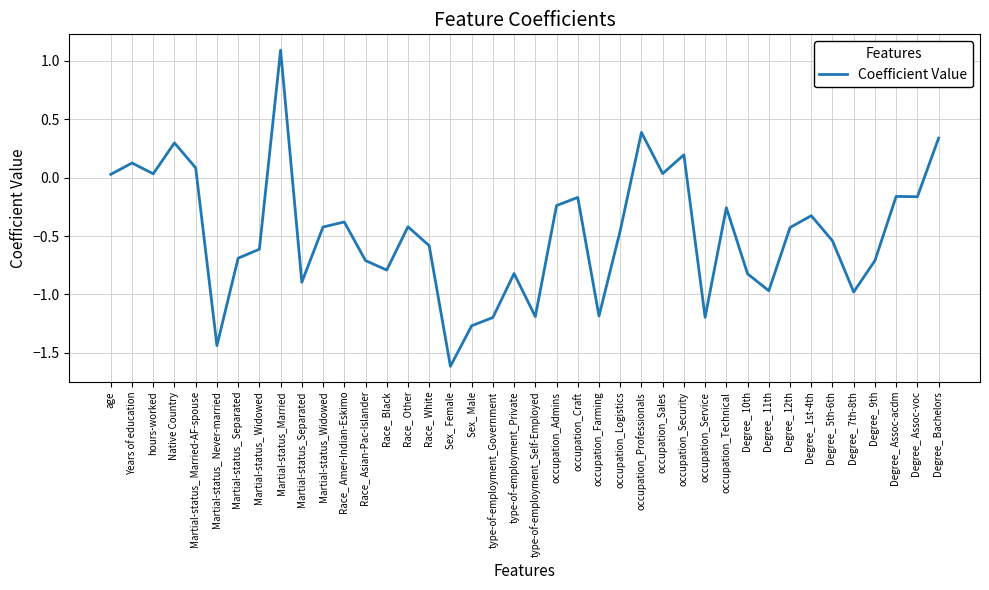

Count the number of values greater than 0.

10